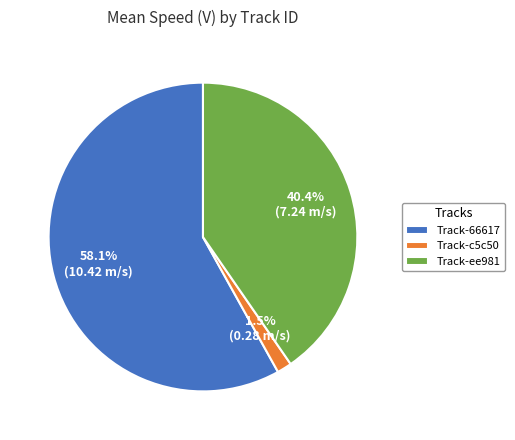

How much of the chart is everything except Track-c5c50?

98.5%